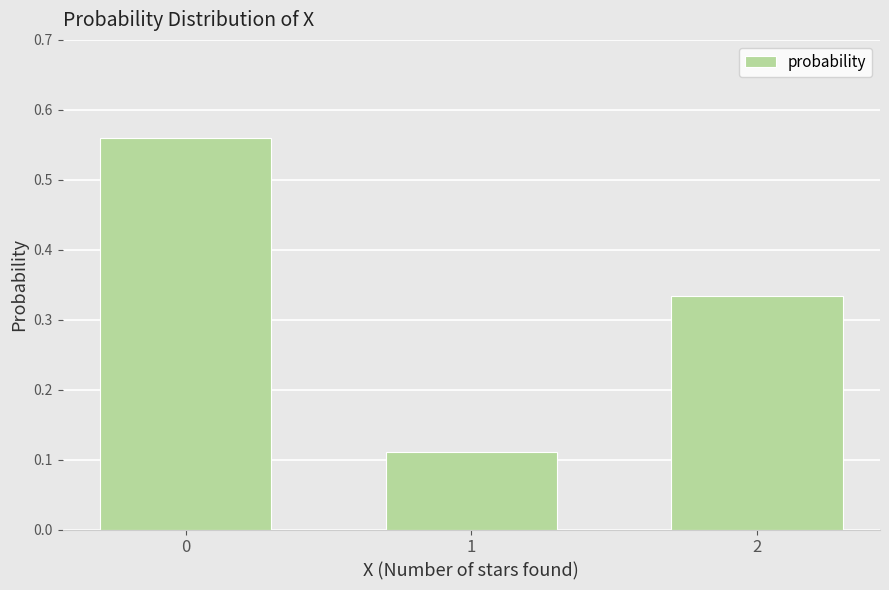

What is the change in value from 1 to 2?

+0.2